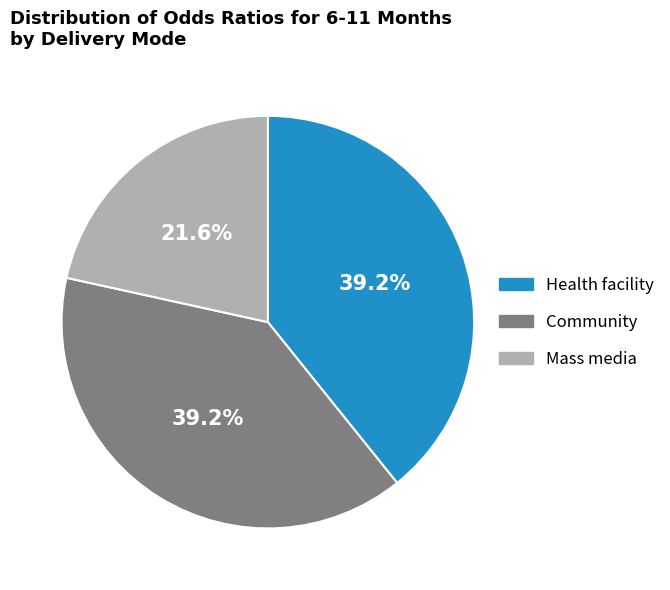

Count the number of slices in the pie.

3